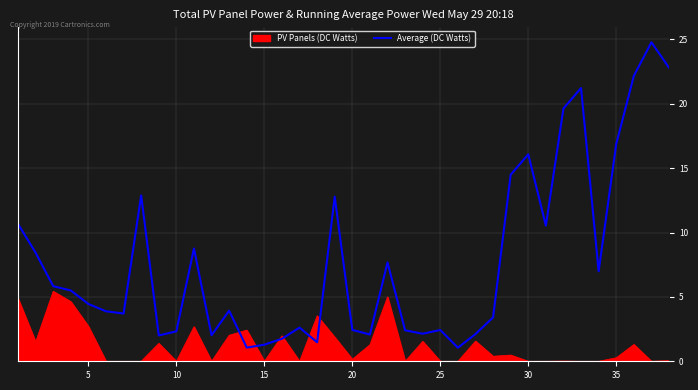

Which series has the widest spread of values?

Average (DC Watts)